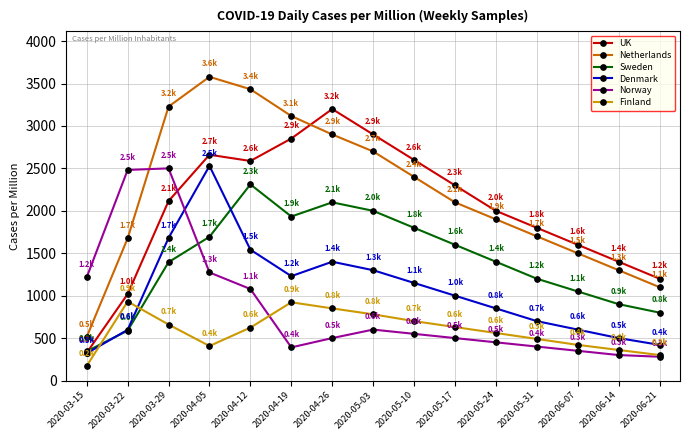

What is the maximum value for Norway?

2500.5